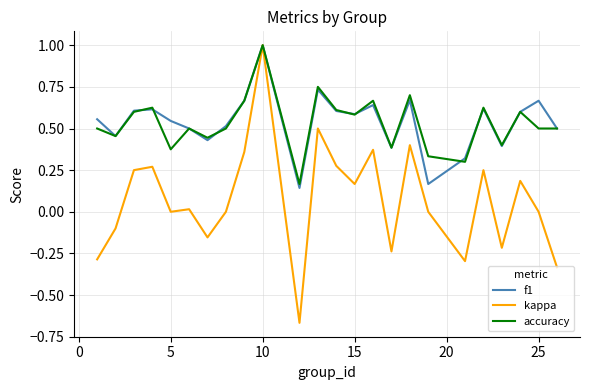

What is the greatest value displayed?

1.0